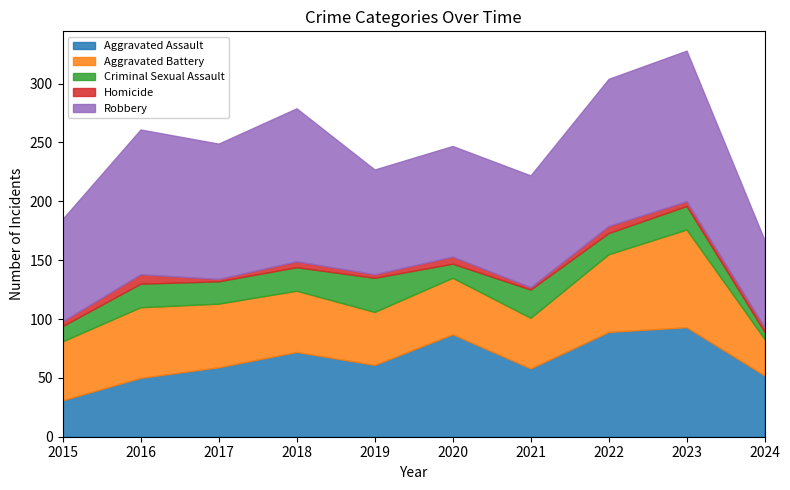

What is the value of the Robbery point at the 10th from the left?

74